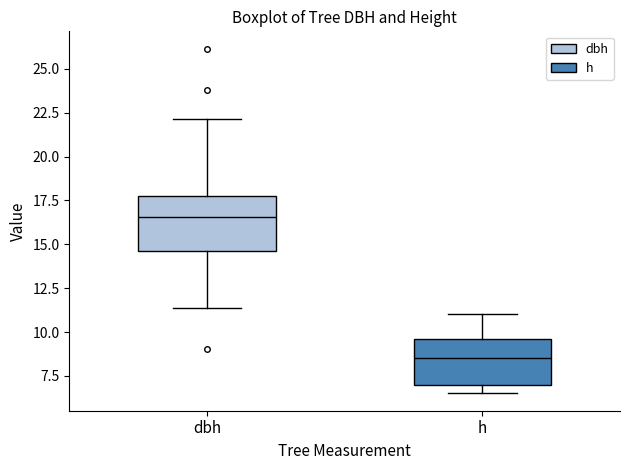

Reading left to right, read every box against the y-axis: the position of its median line, the range the box covers, and the ends of its whiskers. The values are not printed on the chart, so give them approximately, as read against the axis.

dbh: median 16.5, box 14.5 to 18.0, whiskers 11.5 to 22.0
h: median 8.5, box 7.0 to 9.5, whiskers 6.5 to 11.0